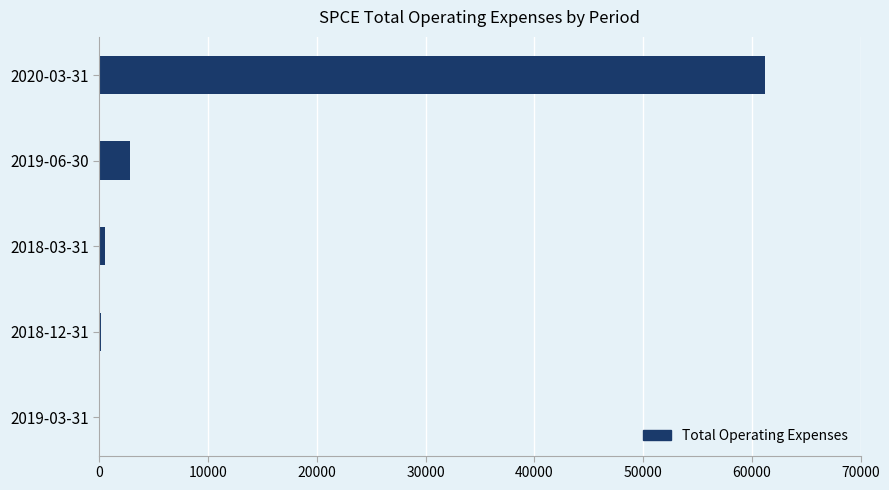

At which category does the chart reach its peak across all series?

2020-03-31